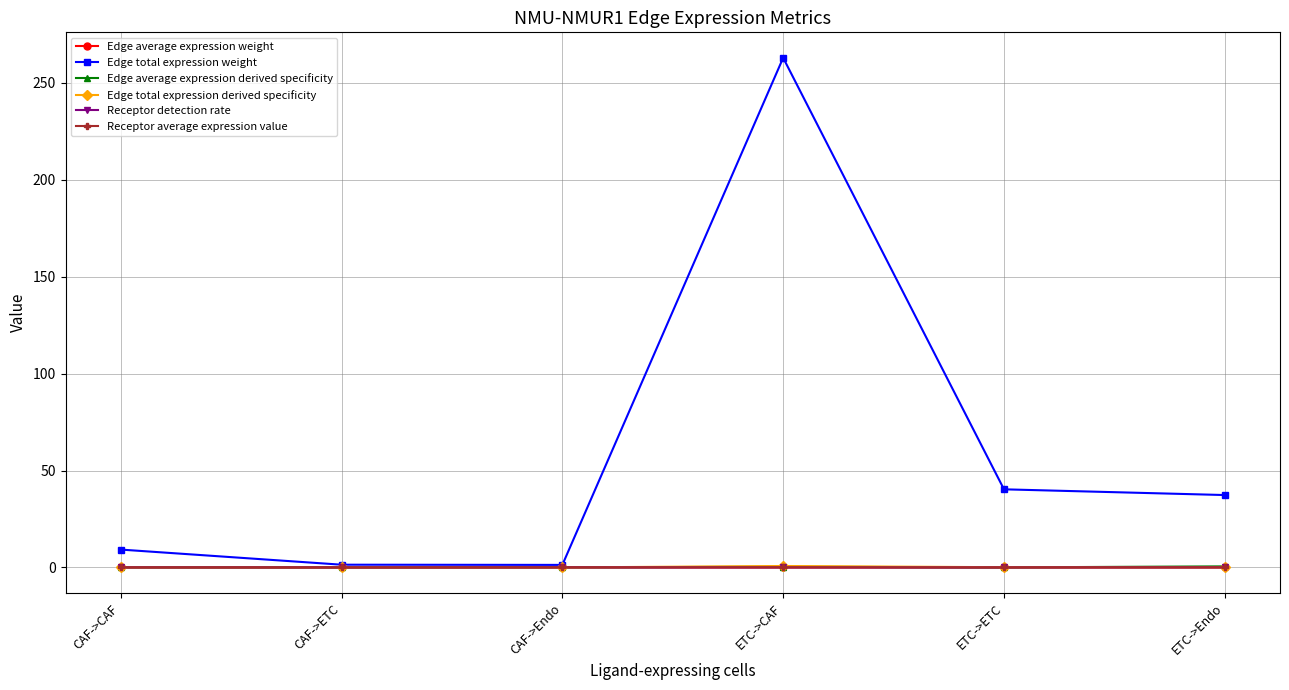

Which series has the largest total across all categories?

Edge total expression weight